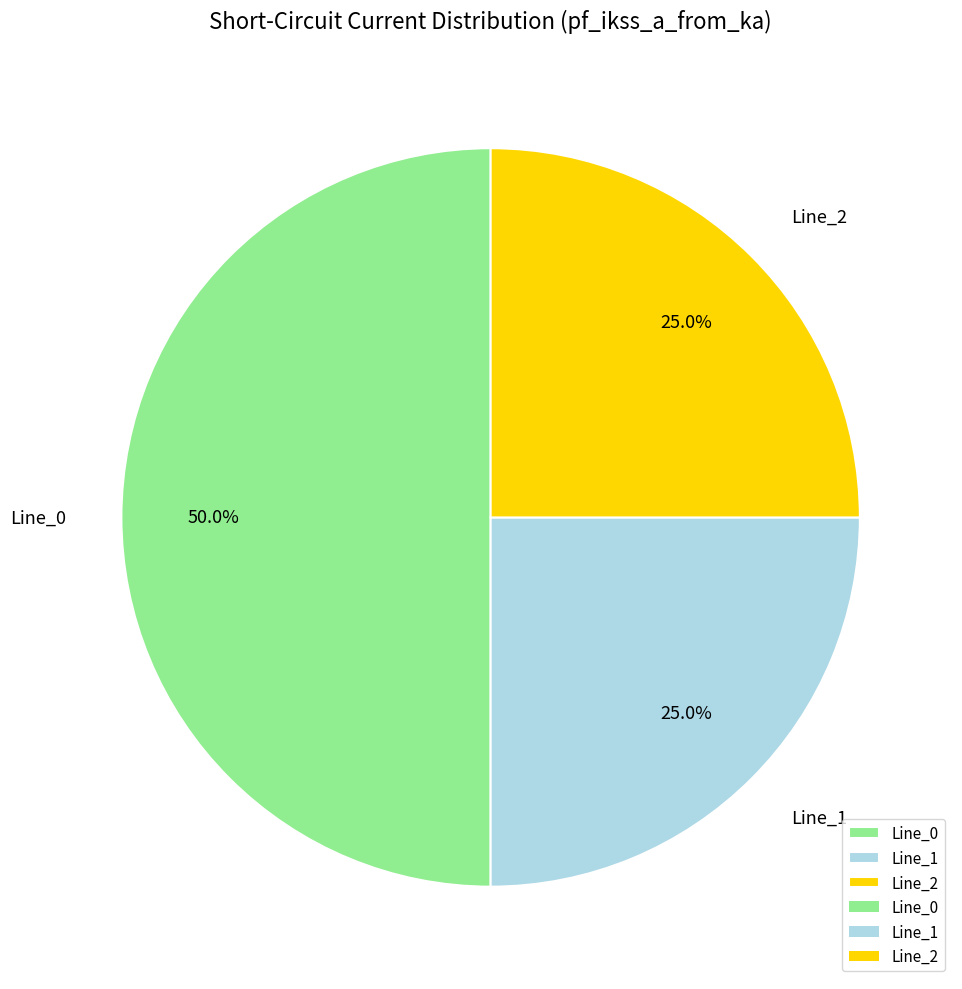

Which has a higher value, Line_2 or Line_0?

Line_0